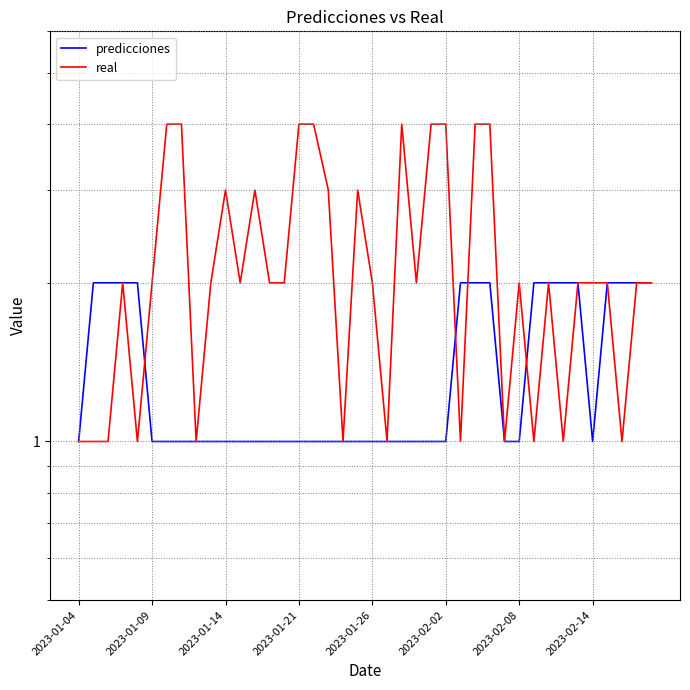

Does the chart have visible grid lines?

Yes